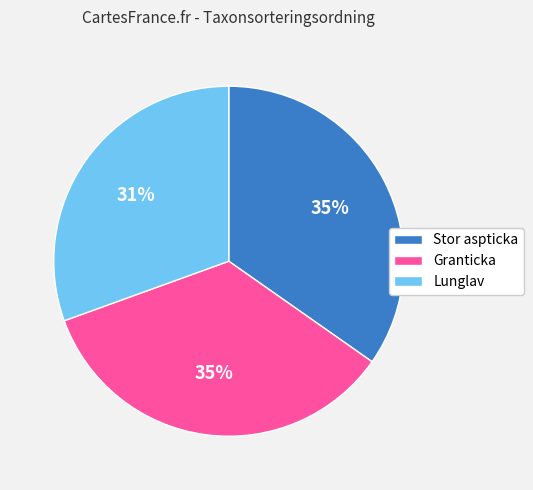

Is the sum of Stor aspticka and Lunglav greater than half?

Yes